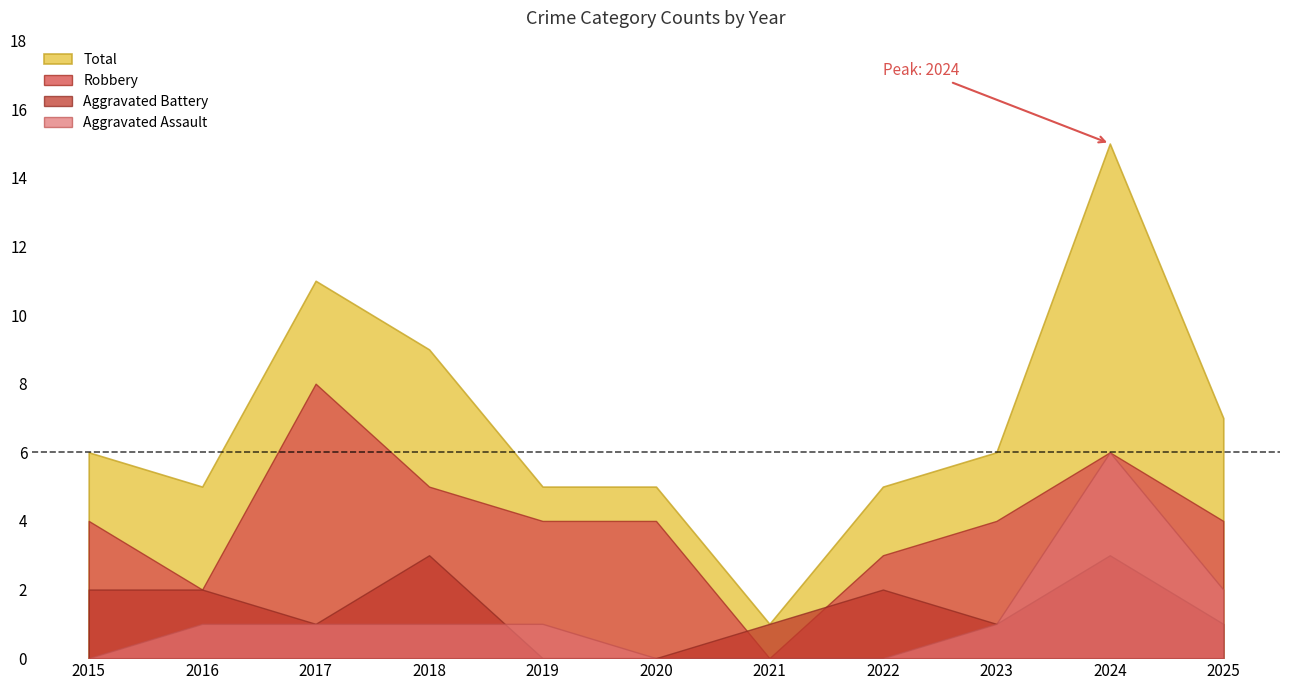

How many Aggravated Battery values are between 1 and 2?

7